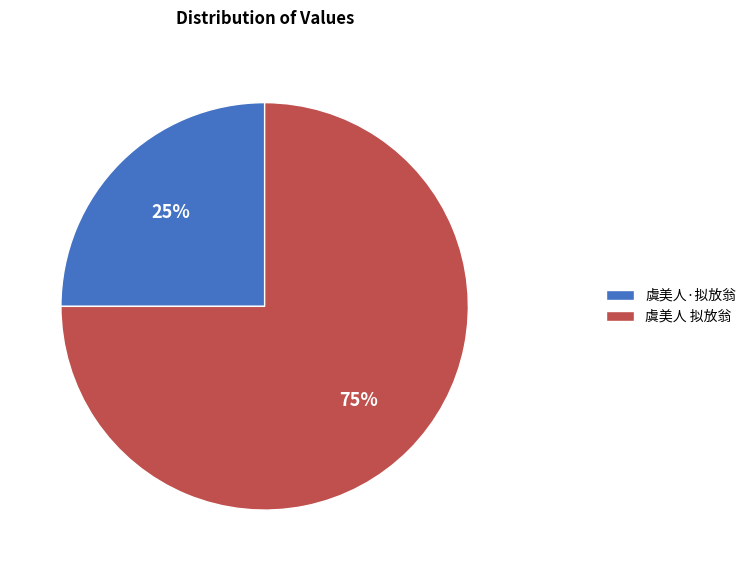

To the nearest percent, what percentage of the pie is 虞美人 拟放翁?

75%